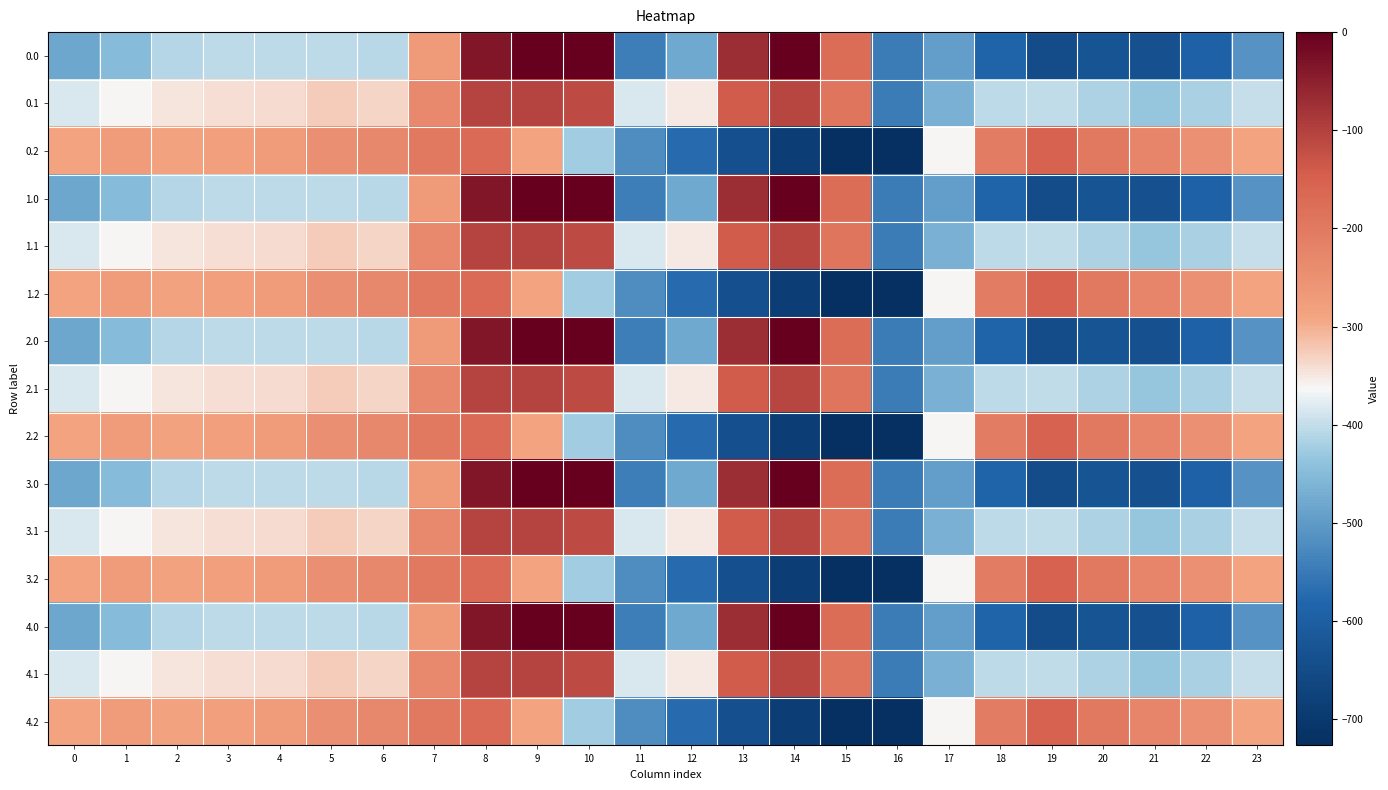

What is the difference between the highest and lowest values at 11?

159.5